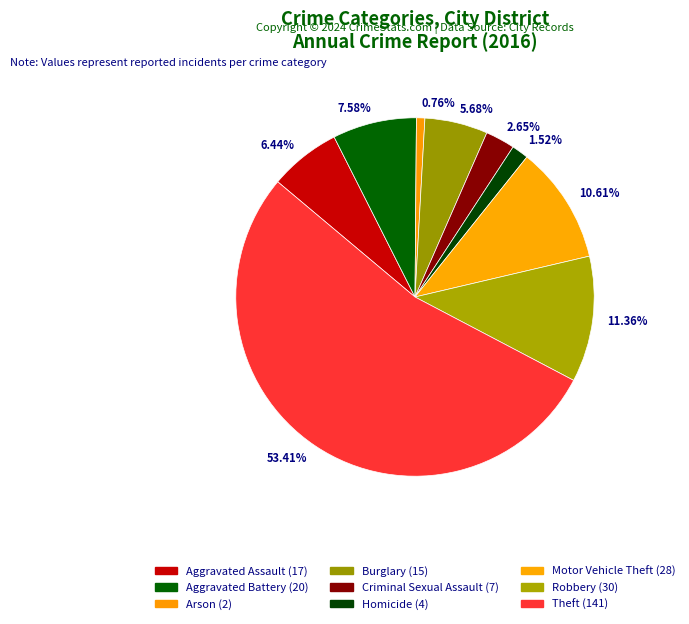

Which category has the smallest portion of the pie?

Arson